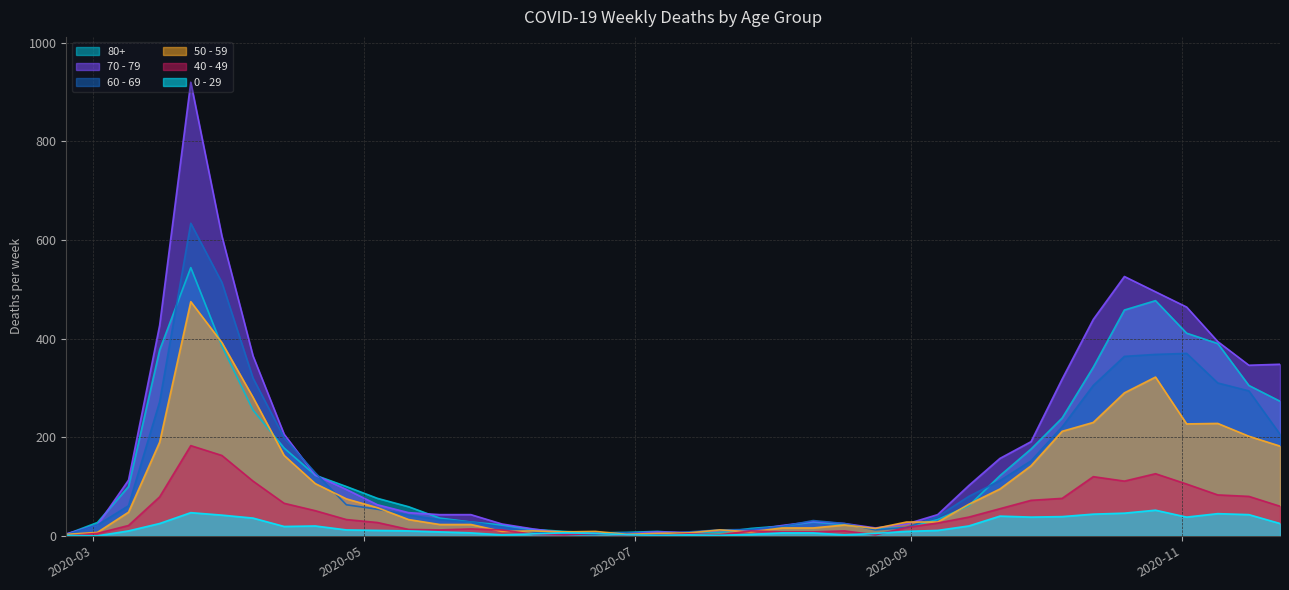

True or false: 50 - 59 has a value of 1 at 2020-02-24.

False